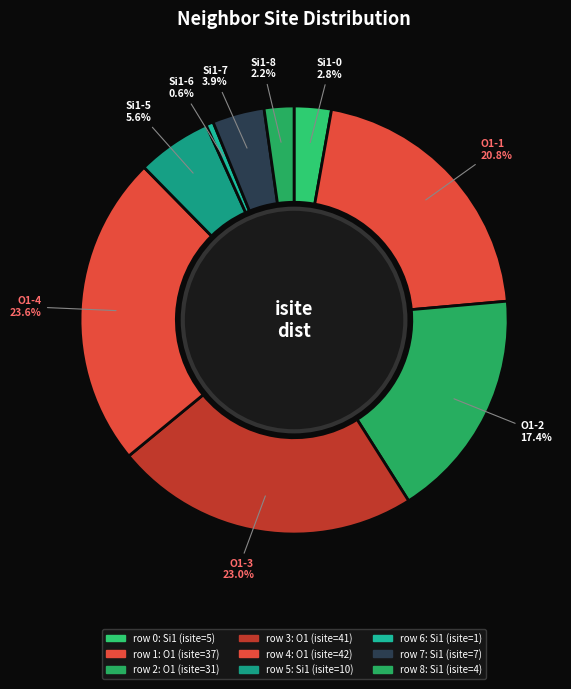

What is the smallest slice in the pie chart?

6